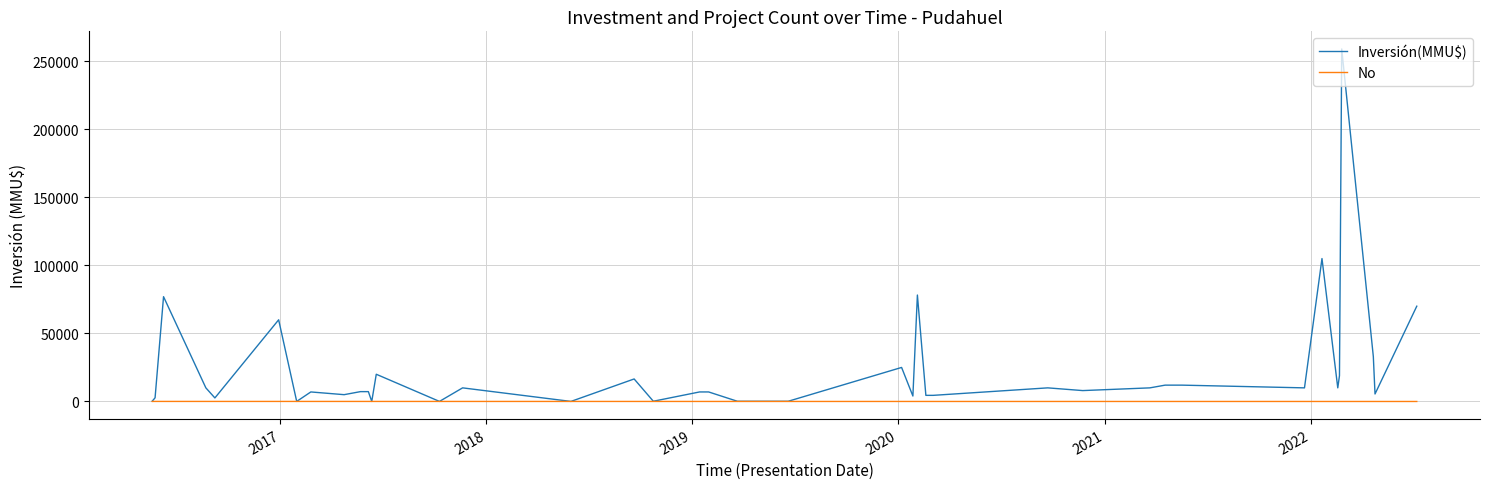

Rank the series by their maximum value, from lowest to highest.

No, Inversión(MMU$)